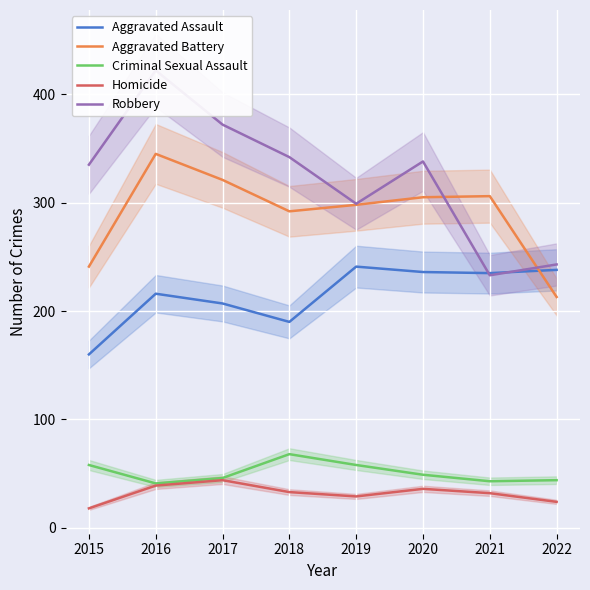

Which series has the largest total across all categories?

Robbery